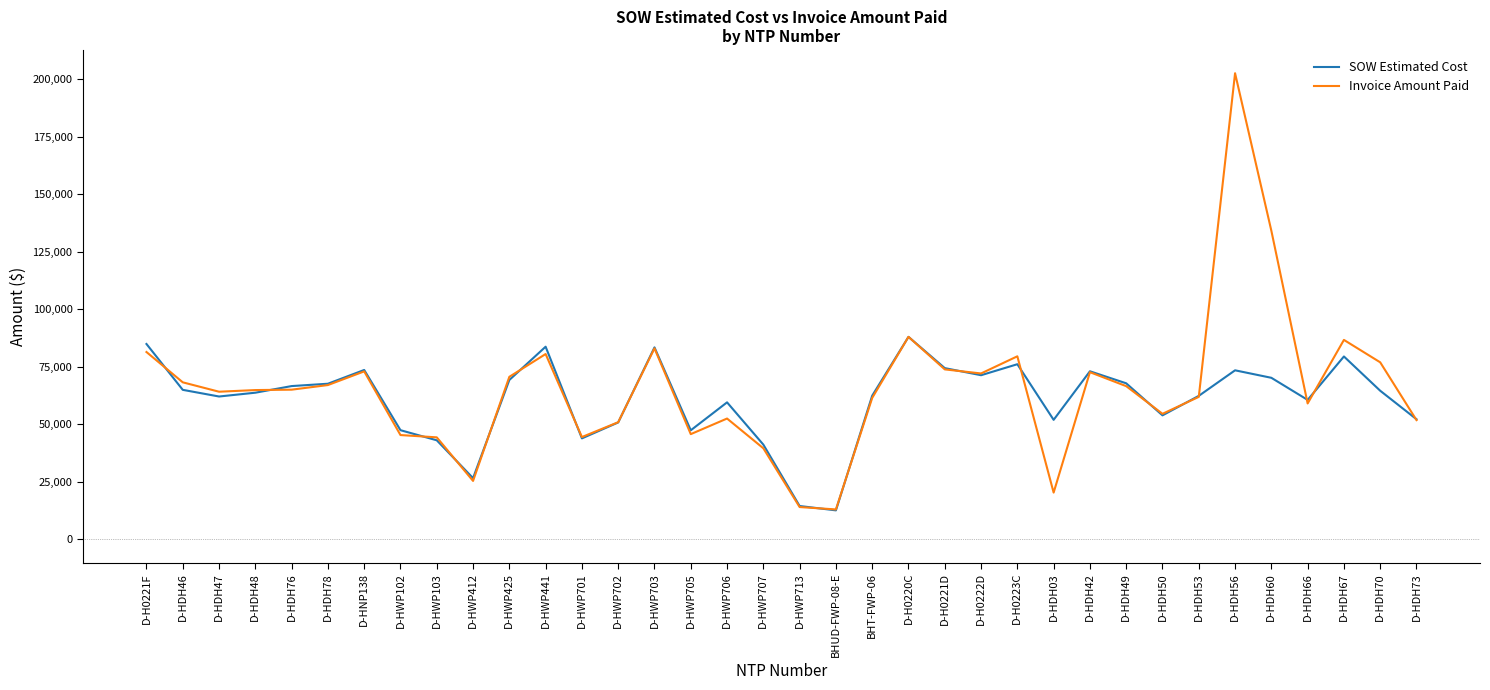

Is it true that Invoice Amount Paid equals 24214.6 at D-H0220C?

False